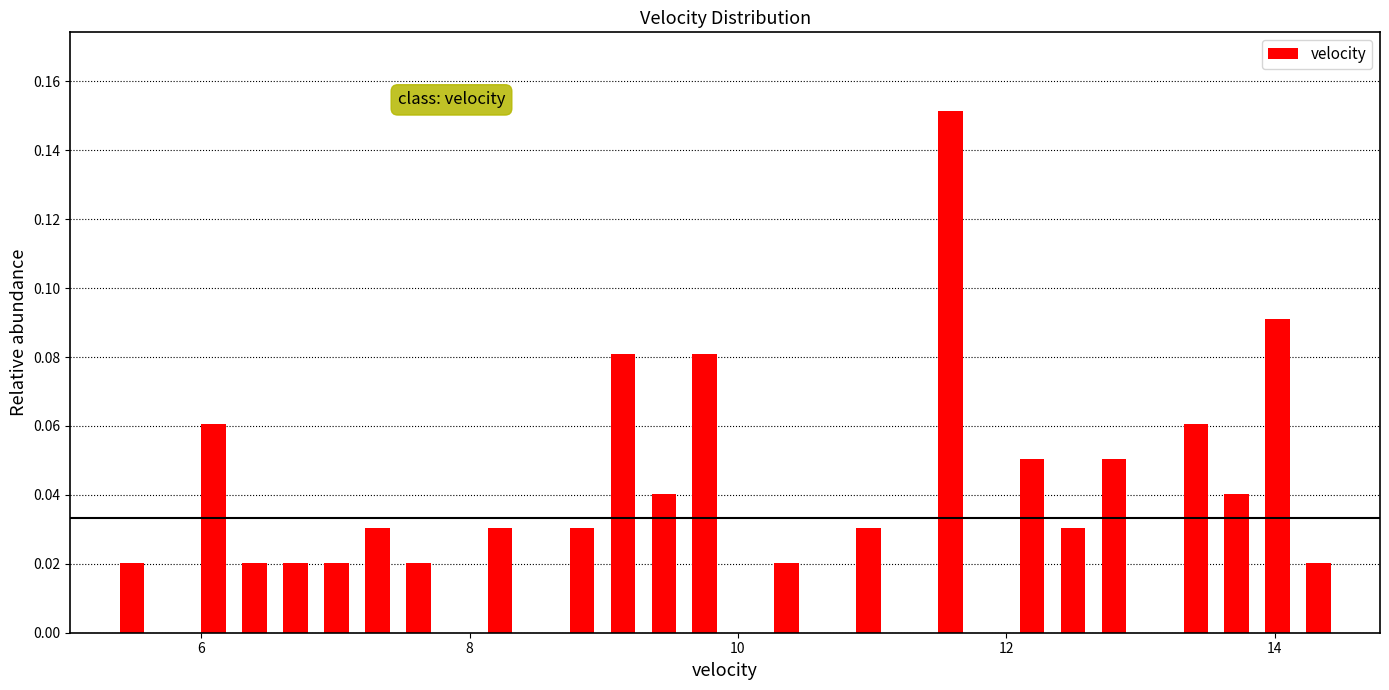

Read against the x-axis, roughly where is the centre of the tallest bar?

11.6